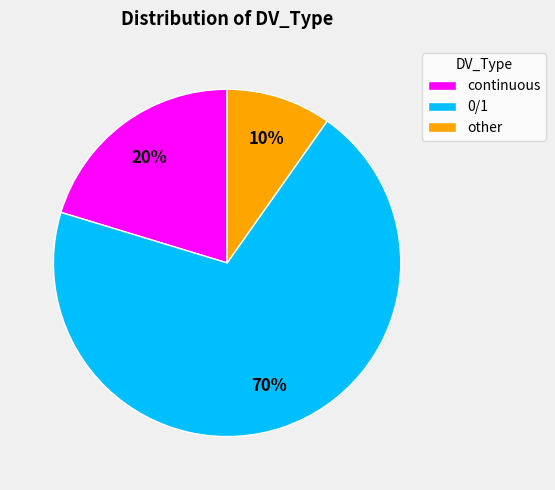

Rank the categories by value from highest to lowest.

0/1, continuous, other